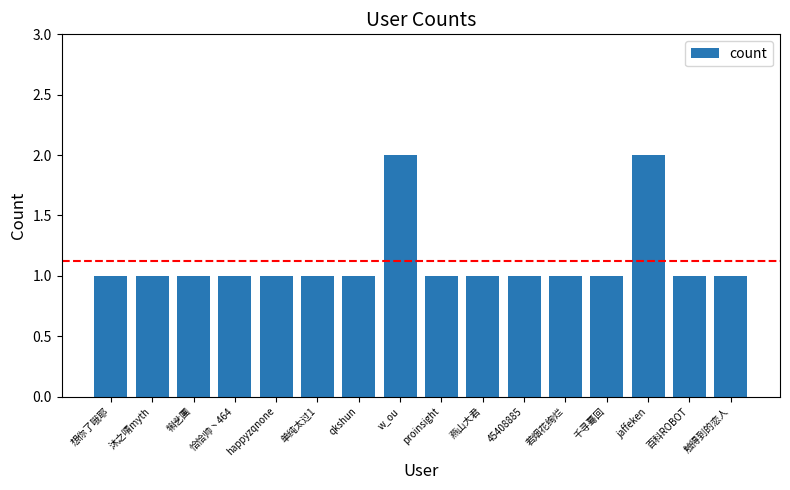

What is the maximum value shown in the chart?

2